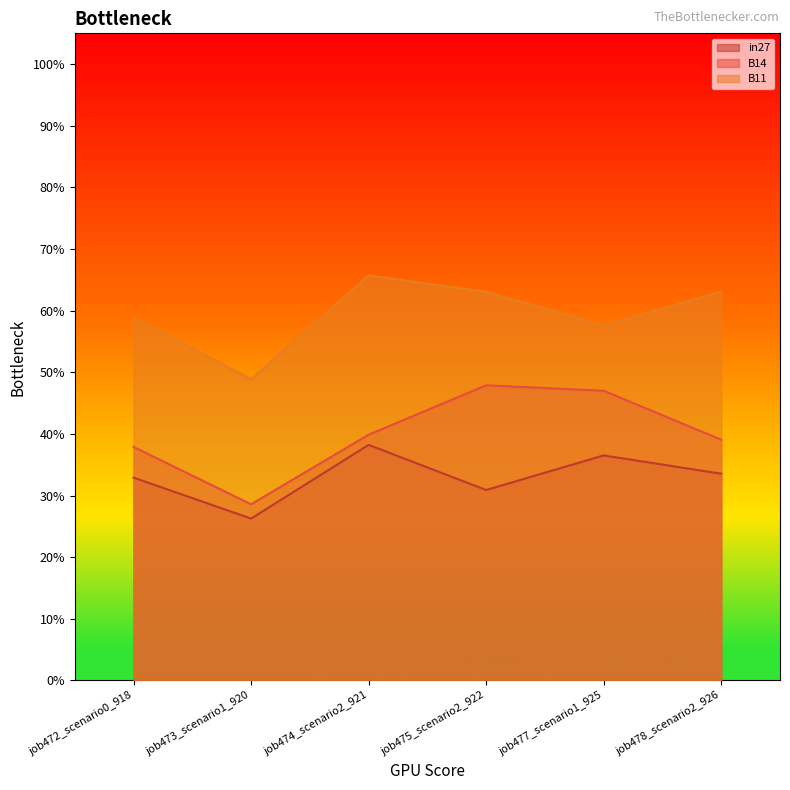

What are all the series names shown in the legend?

in27, B14, B11